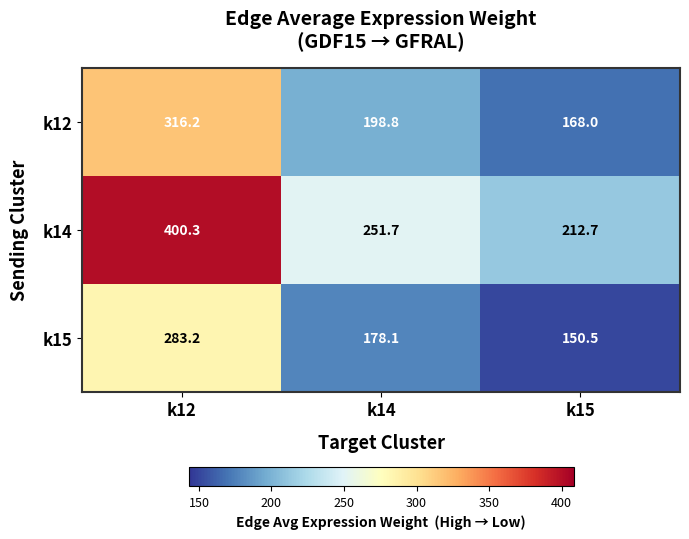

At which category does the chart reach its peak across all series?

k12